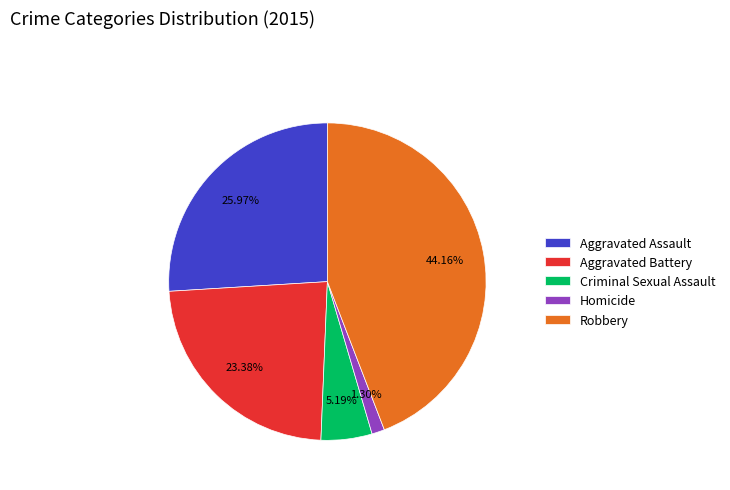

To the nearest percent, what portion does Aggravated Assault represent?

26%